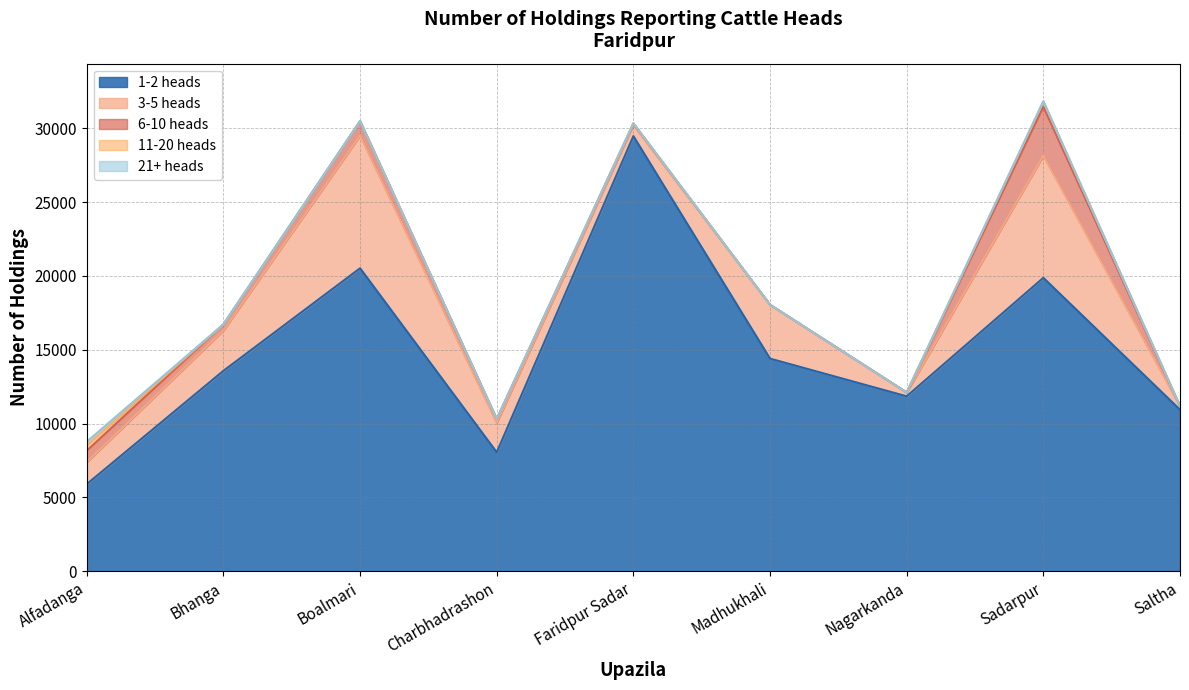

What is the label of the 3rd point from the right?

Nagarkanda